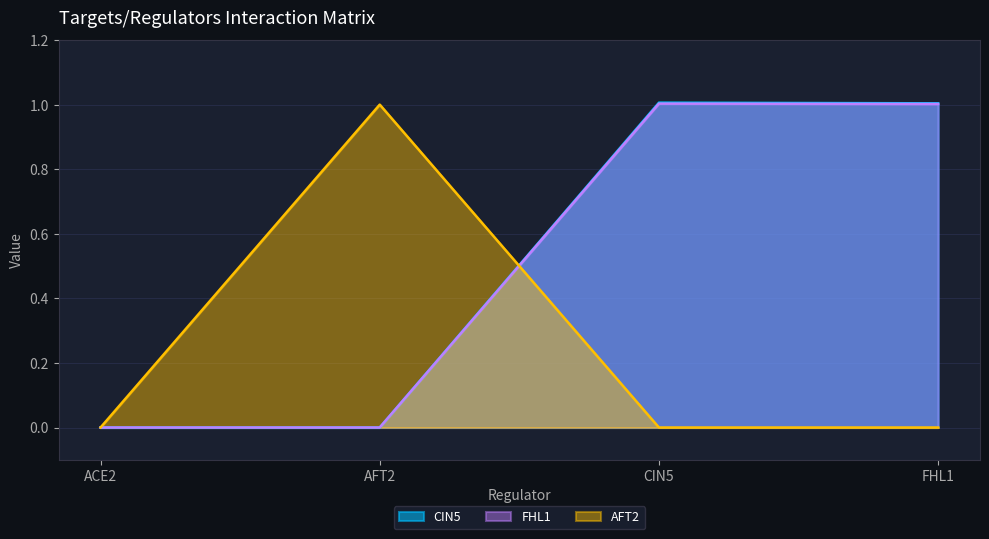

What position from the right is ACE2?

4